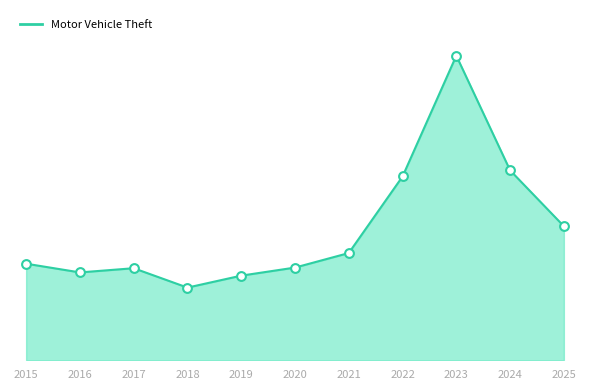

Approximately how many times larger is the value at 2024 compared to 2019?

2.2